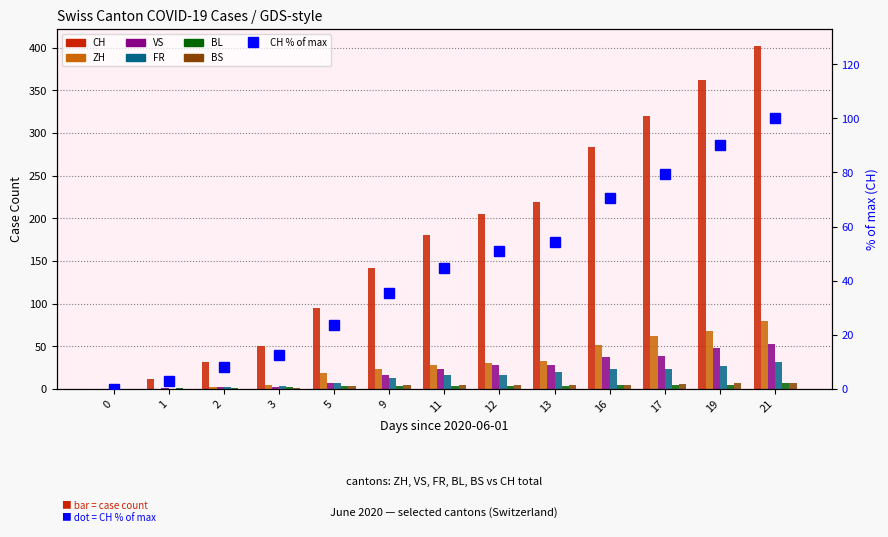

What is the difference between the maximum and minimum values in the VS series?

53